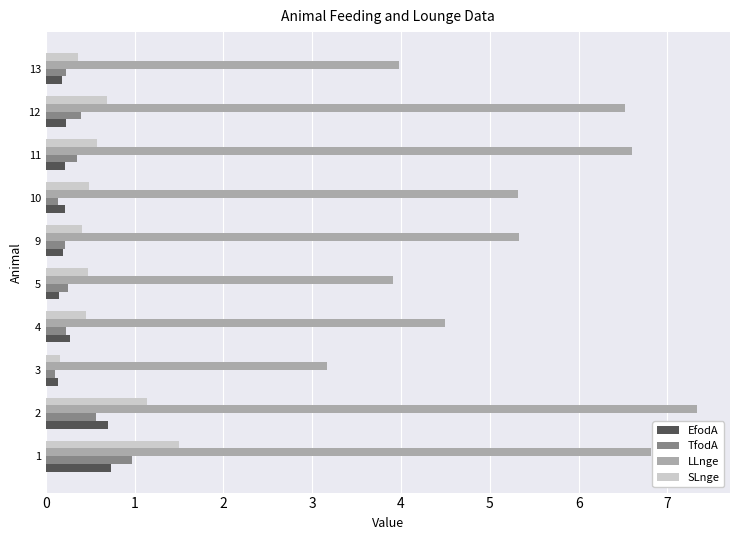

What is the average value of the TfodA series?

0.3